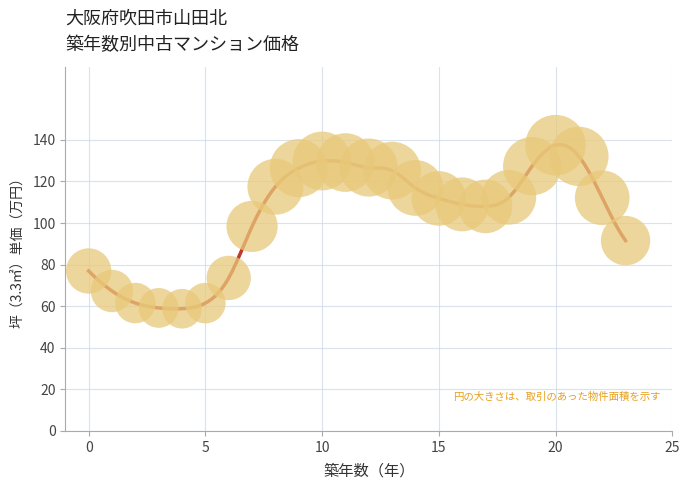

What is the maximum value shown in the chart?

137.7